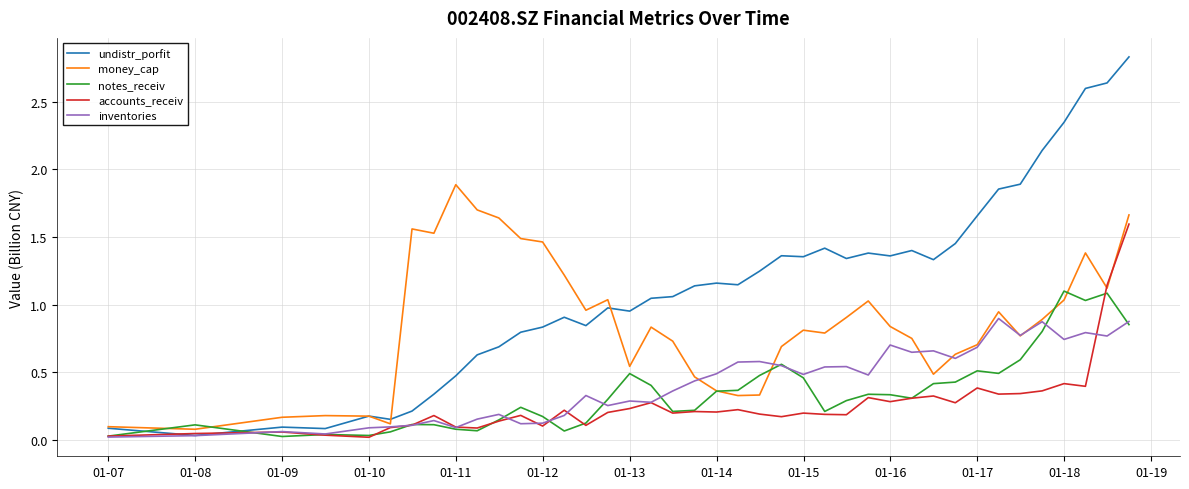

List the series in order of their peak value, lowest first.

inventories, notes_receiv, accounts_receiv, money_cap, undistr_porfit